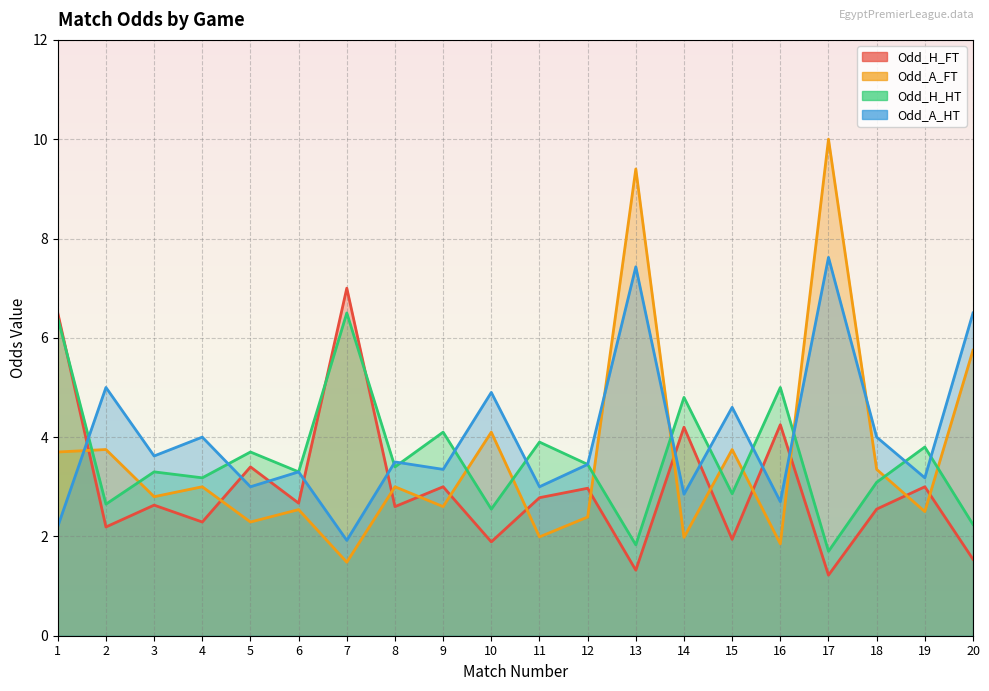

How many values in the Odd_H_HT series are below 3?

6